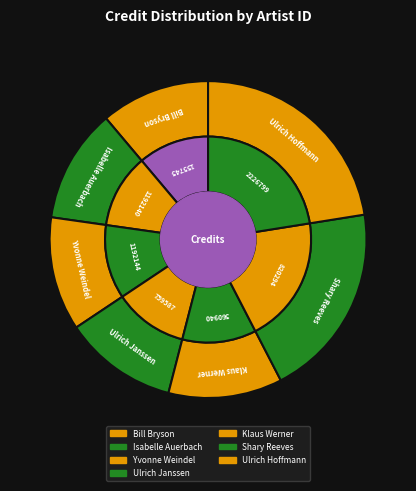

Is there any slice that represents more than half of the pie?

No